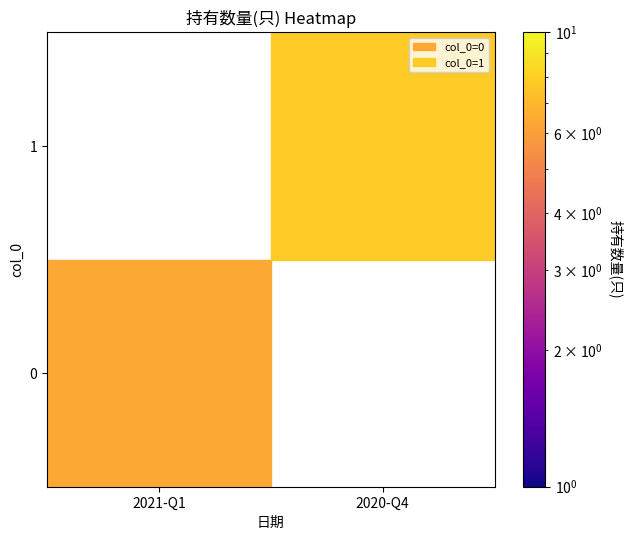

At which label does 0 reach its peak?

2021-Q1